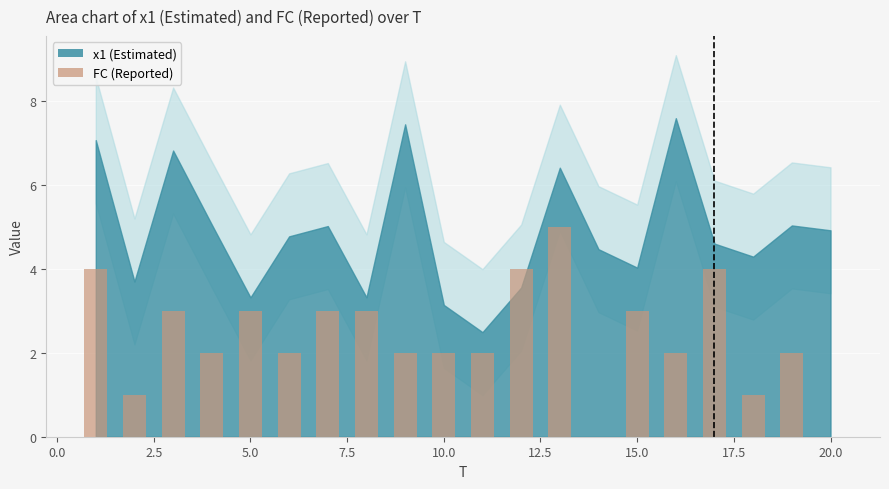

What is the maximum value shown in the chart?

5